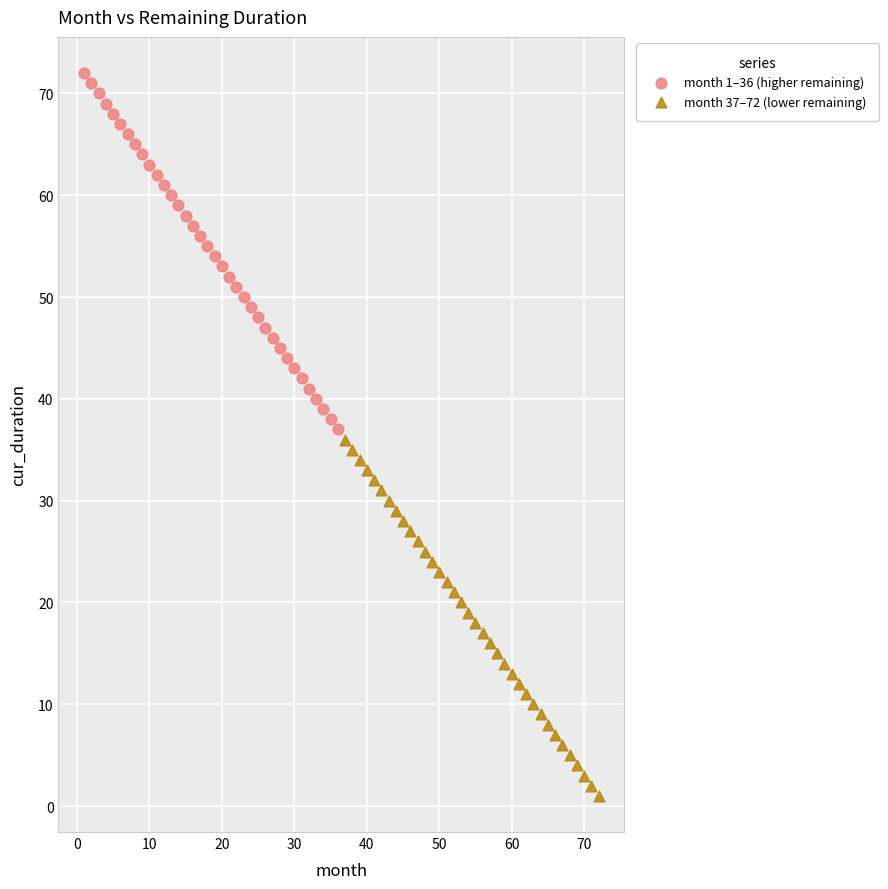

Which series reaches the minimum Y coordinate?

month 37–72 (lower remaining)